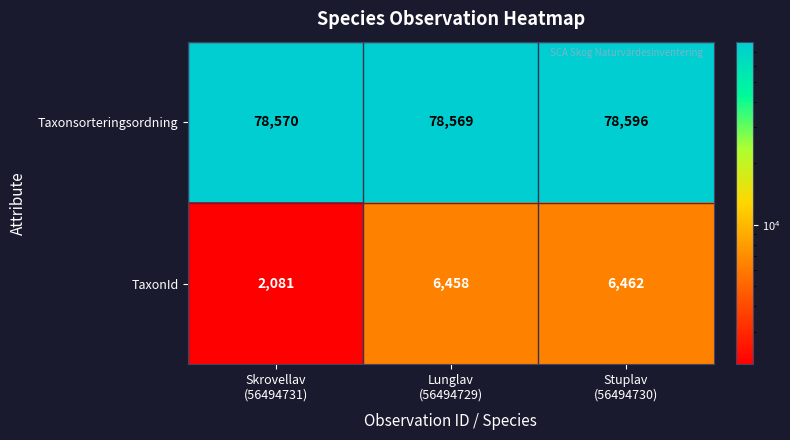

What is the sum of all Taxonsorteringsordning values?

235735